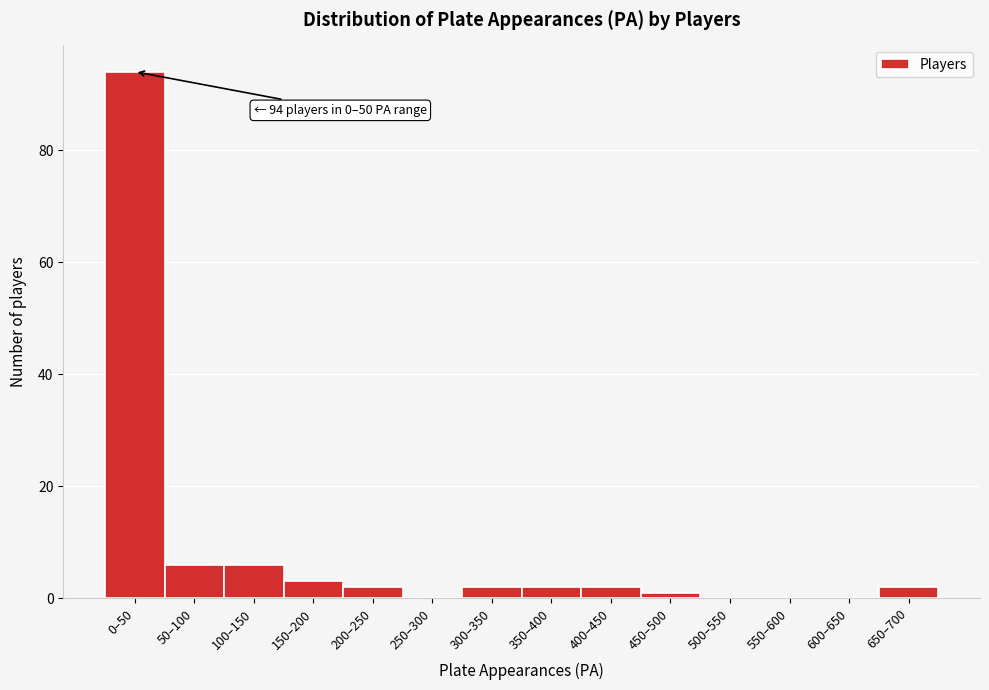

Reading left to right, extract all data points from this chart.

0–50=94	50–100=6	100–150=6	150–200=3	200–250=2	250–300=0	300–350=2	350–400=2	400–450=2	450–500=1	500–550=0	550–600=0	600–650=0	650–700=2